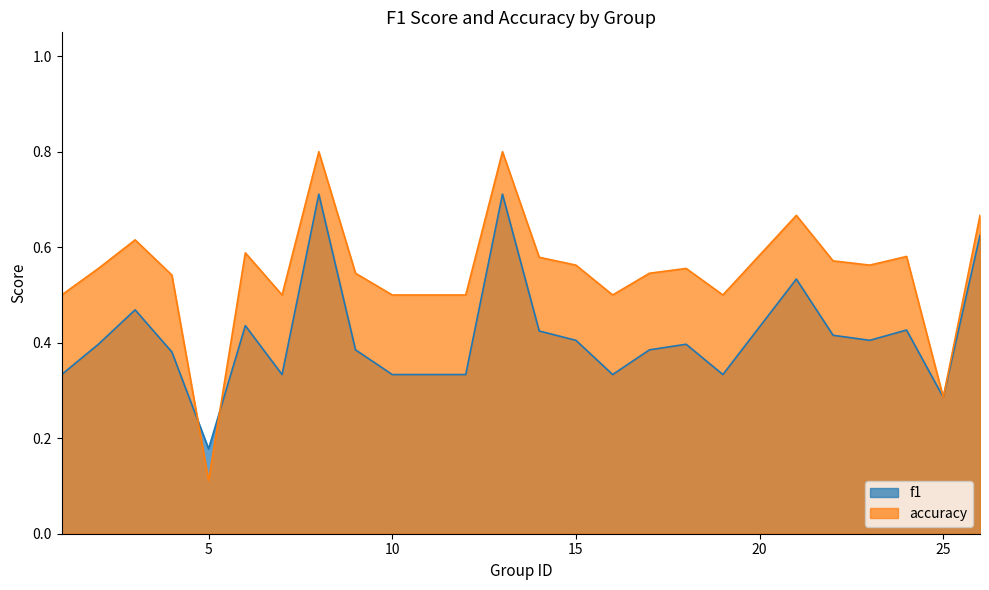

What are all the series names shown in the legend?

f1, accuracy